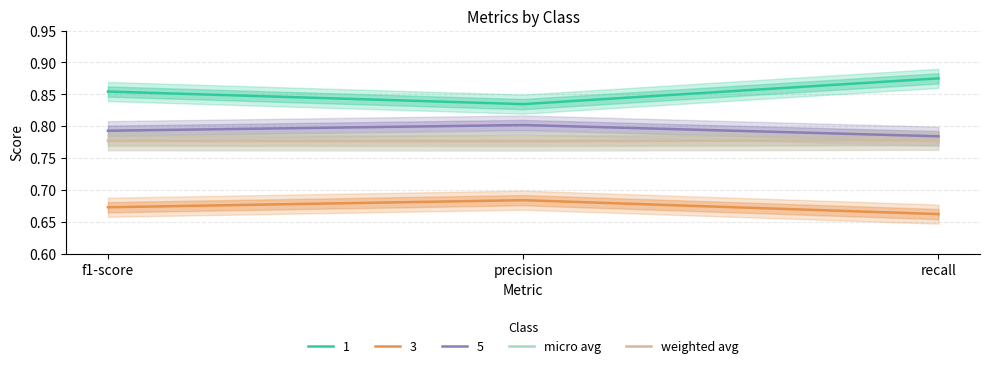

Count the number of data series in this chart.

2